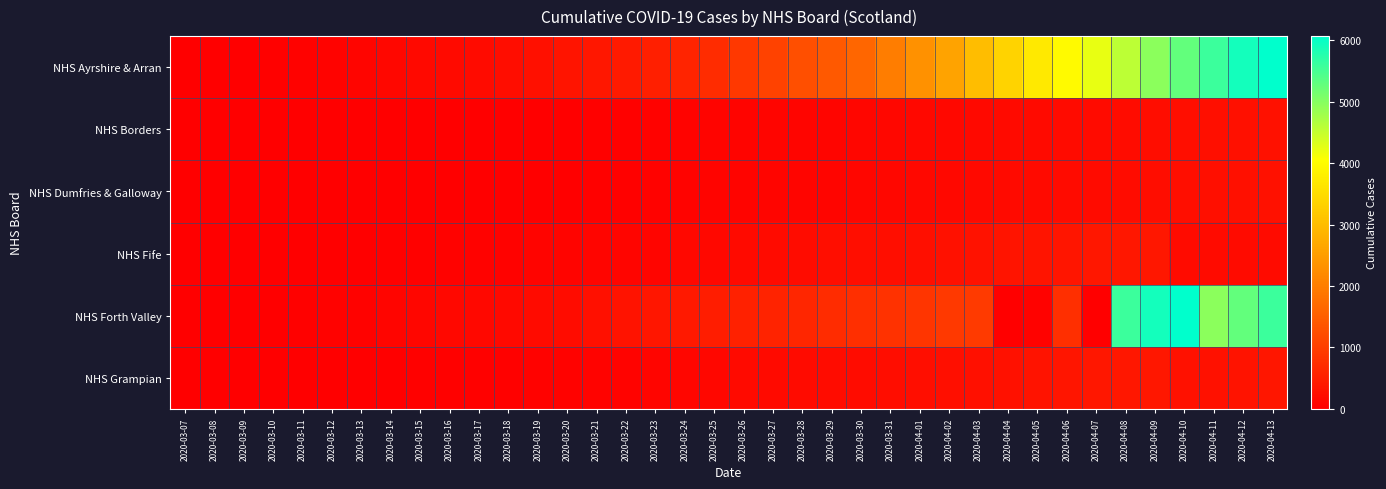

Which category has the lowest value across all series?

2020-03-07